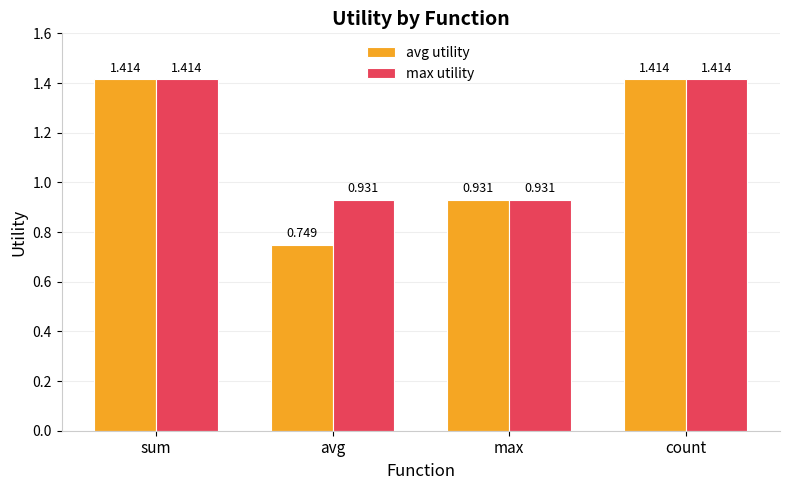

At which category does the chart reach its minimum across all series?

avg